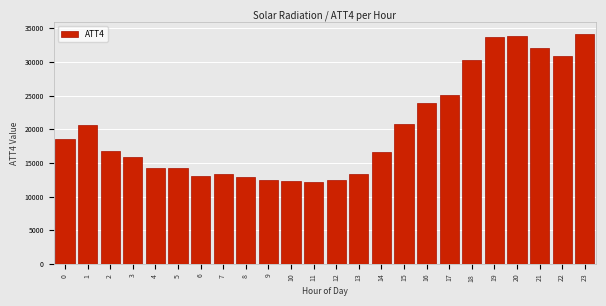

What is the smallest value displayed?

12200